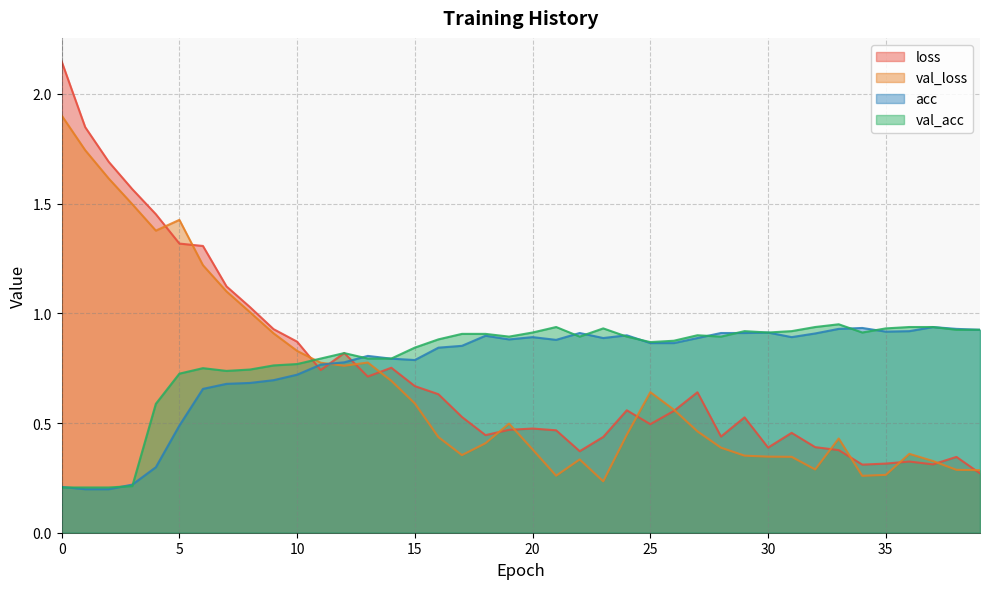

Reading right to left, transcribe all the data shown in this chart.

loss: 0.3	0.3	0.3	0.3	0.3	0.3	0.4	0.4	0.5	0.4	0.5	0.4	0.6	0.6	0.5	0.6	0.4	0.4	0.5	0.5	0.5	0.4	0.5	0.6	0.7	0.8	0.7	0.8	0.7	0.9	0.9	1.0	1.1	1.3	1.3	1.5	1.6	1.7	1.8	2.1
val_loss: 0.3	0.3	0.3	0.4	0.3	0.3	0.4	0.3	0.3	0.3	0.4	0.4	0.5	0.6	0.6	0.4	0.2	0.3	0.3	0.4	0.5	0.4	0.4	0.4	0.6	0.7	0.8	0.8	0.8	0.8	0.9	1.0	1.1	1.2	1.4	1.4	1.5	1.6	1.7	1.9
acc: 0.9	0.9	0.9	0.9	0.9	0.9	0.9	0.9	0.9	0.9	0.9	0.9	0.9	0.9	0.9	0.9	0.9	0.9	0.9	0.9	0.9	0.9	0.9	0.8	0.8	0.8	0.8	0.8	0.8	0.7	0.7	0.7	0.7	0.7	0.5	0.3	0.2	0.2	0.2	0.2
val_acc: 0.9	0.9	0.9	0.9	0.9	0.9	0.9	0.9	0.9	0.9	0.9	0.9	0.9	0.9	0.9	0.9	0.9	0.9	0.9	0.9	0.9	0.9	0.9	0.9	0.8	0.8	0.8	0.8	0.8	0.8	0.8	0.7	0.7	0.8	0.7	0.6	0.2	0.2	0.2	0.2